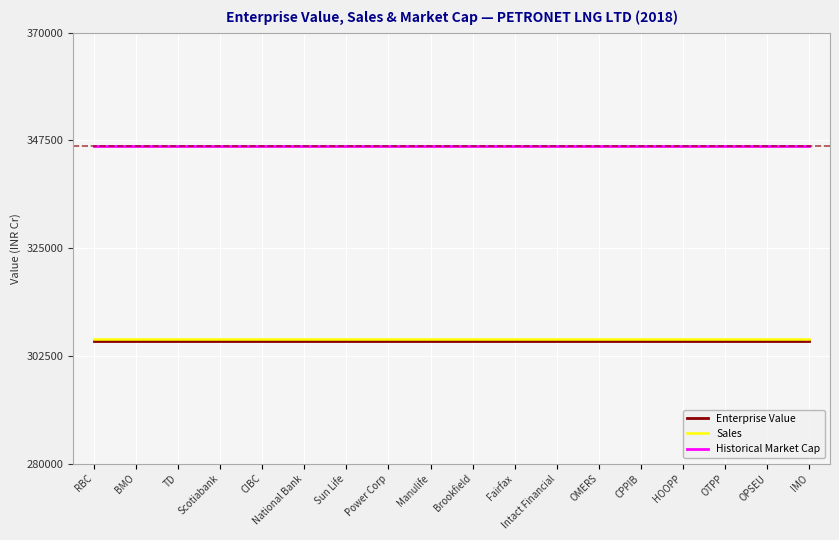

True or false: Enterprise Value and Historical Market Cap cross at least once.

False